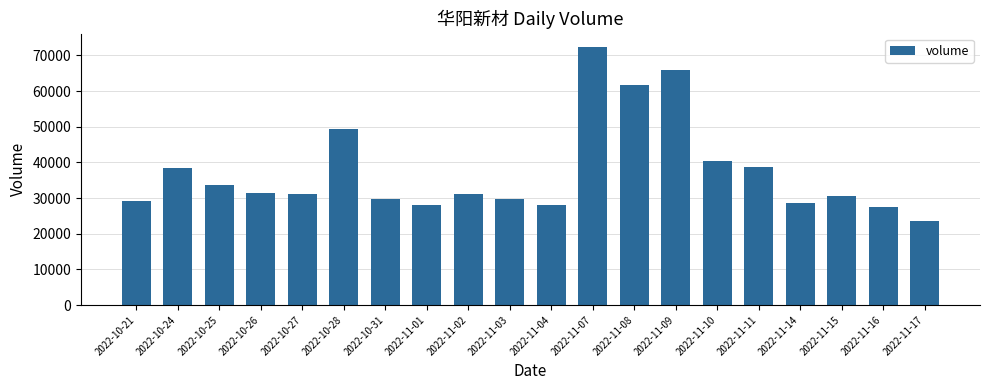

At which label does the data first exceed 31238?

2022-10-24